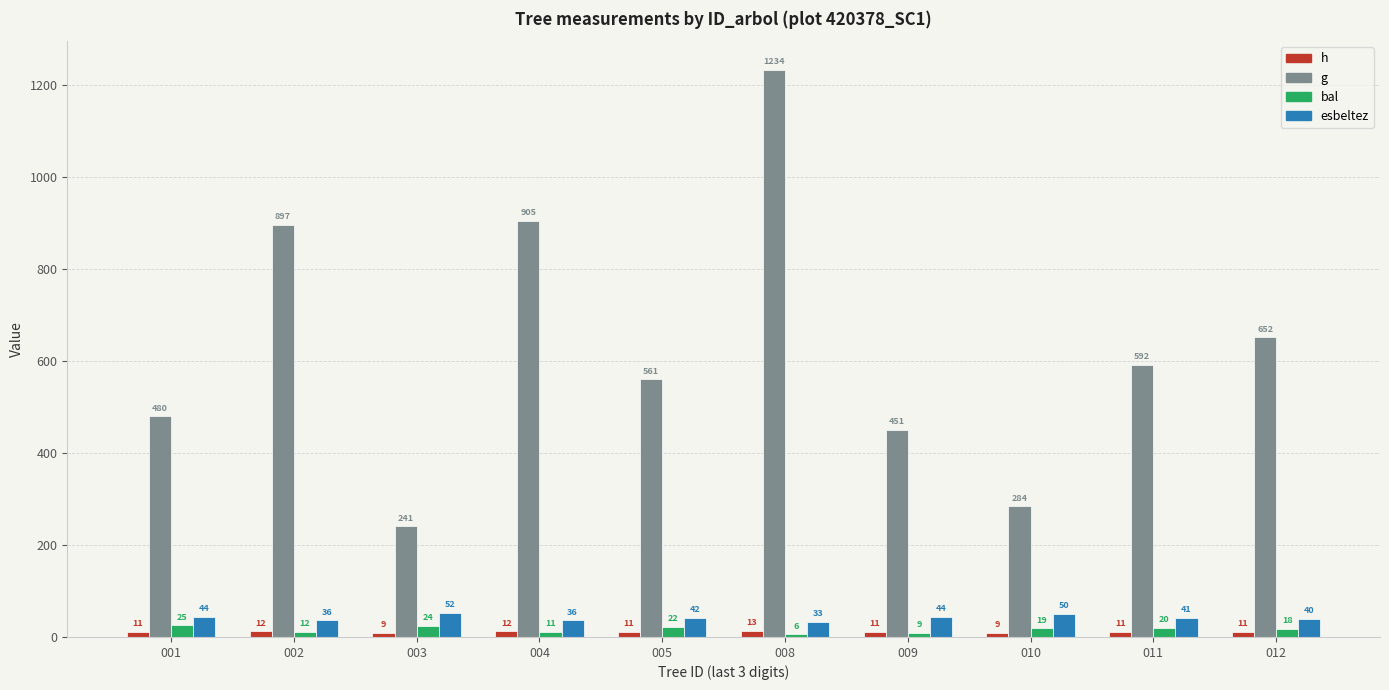

The value of h at 008 is 19.8. True or false?

False